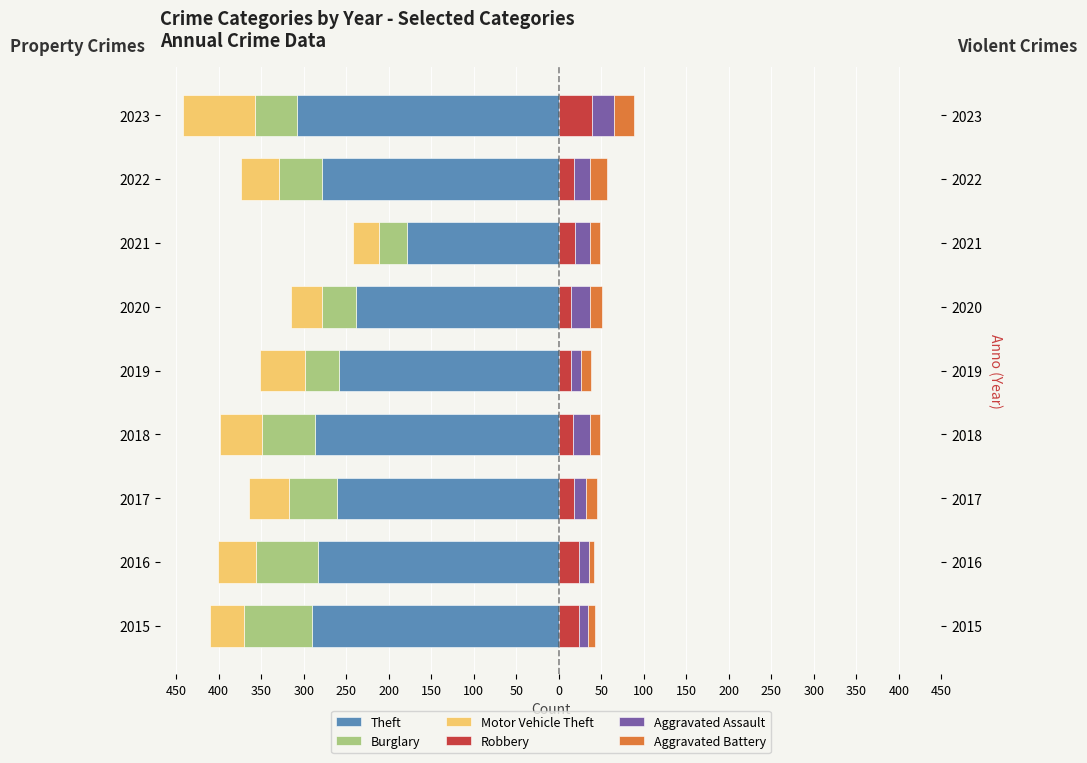

How many bars are there in each group?

6